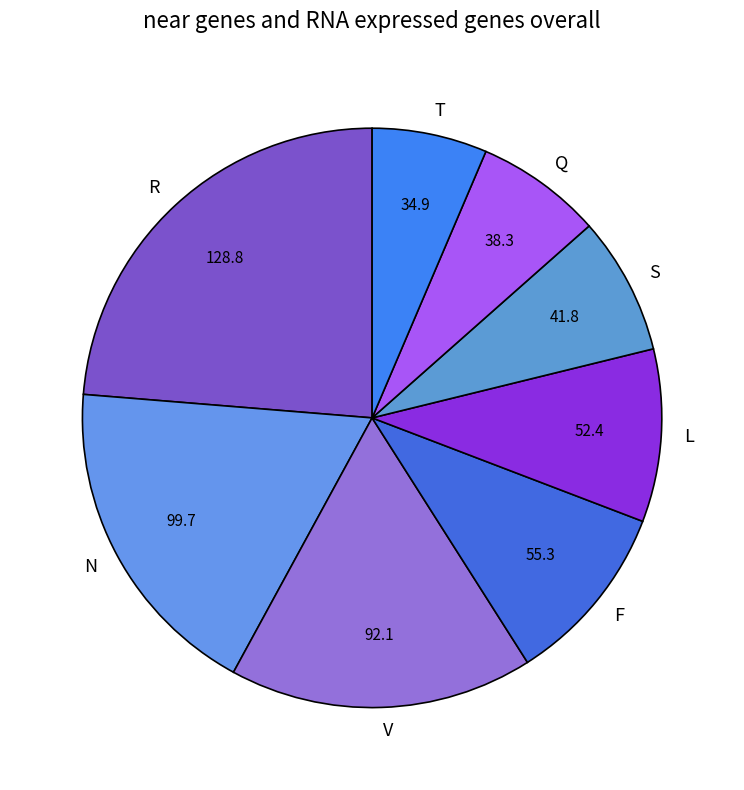

Which has a higher value, R or F?

R